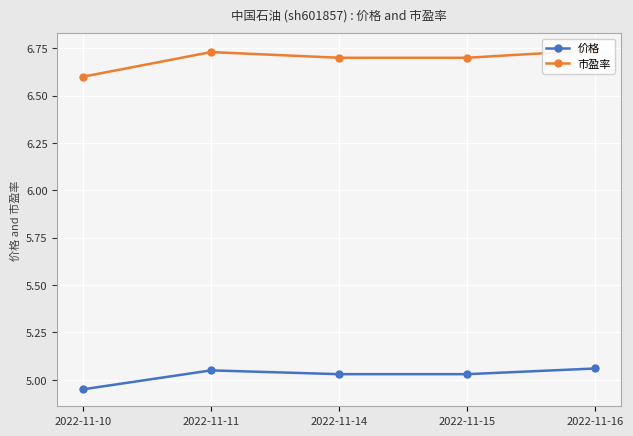

How many 价格 values are between 5 and 6?

4